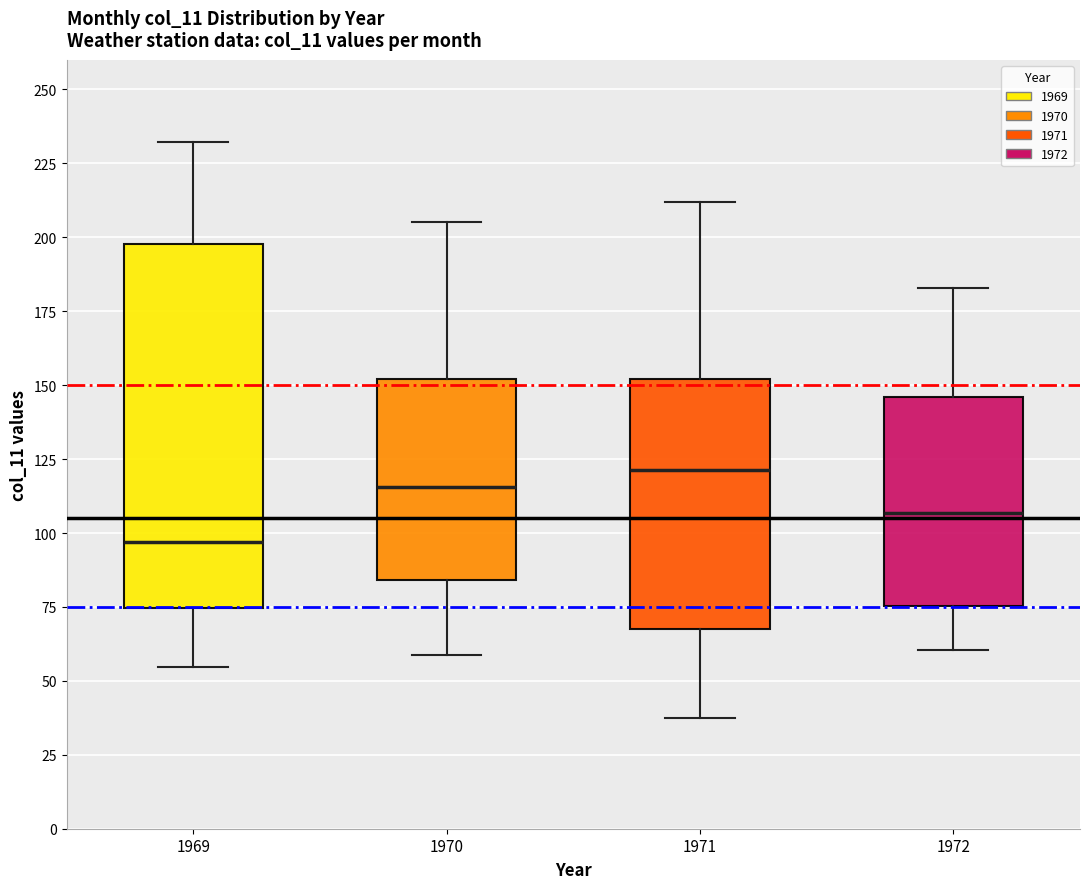

Which box's median line is the lowest?

1969